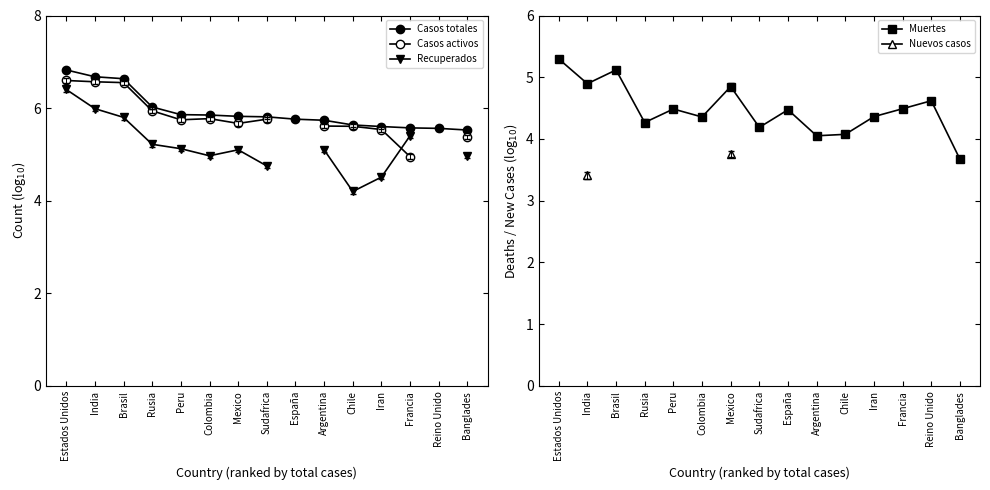

True or false: Nuevos casos has more than 1 interior local peaks.

False